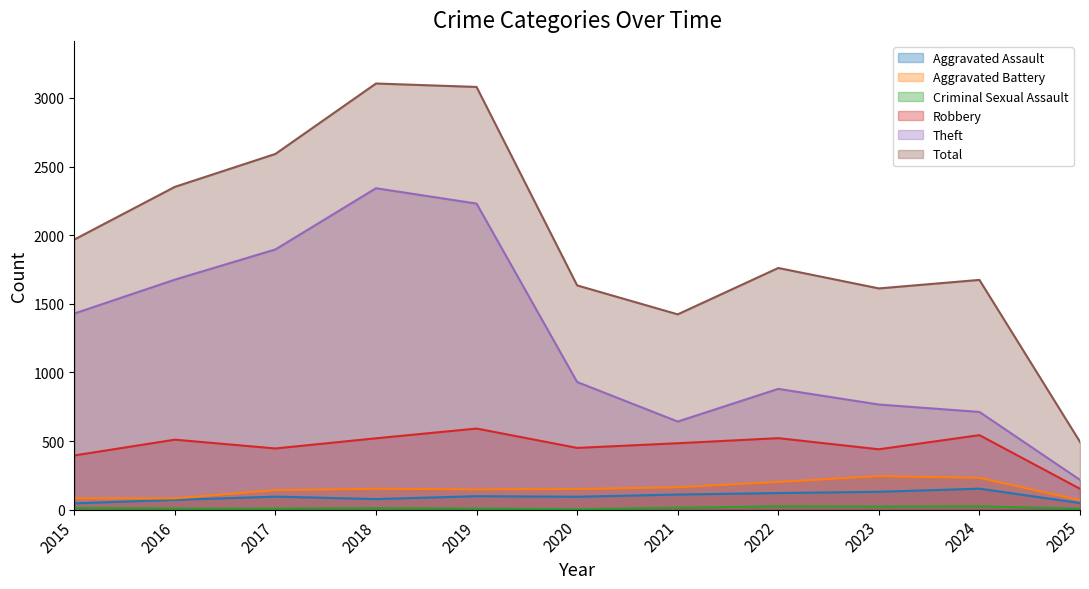

What is the sum of all Theft values?

13720